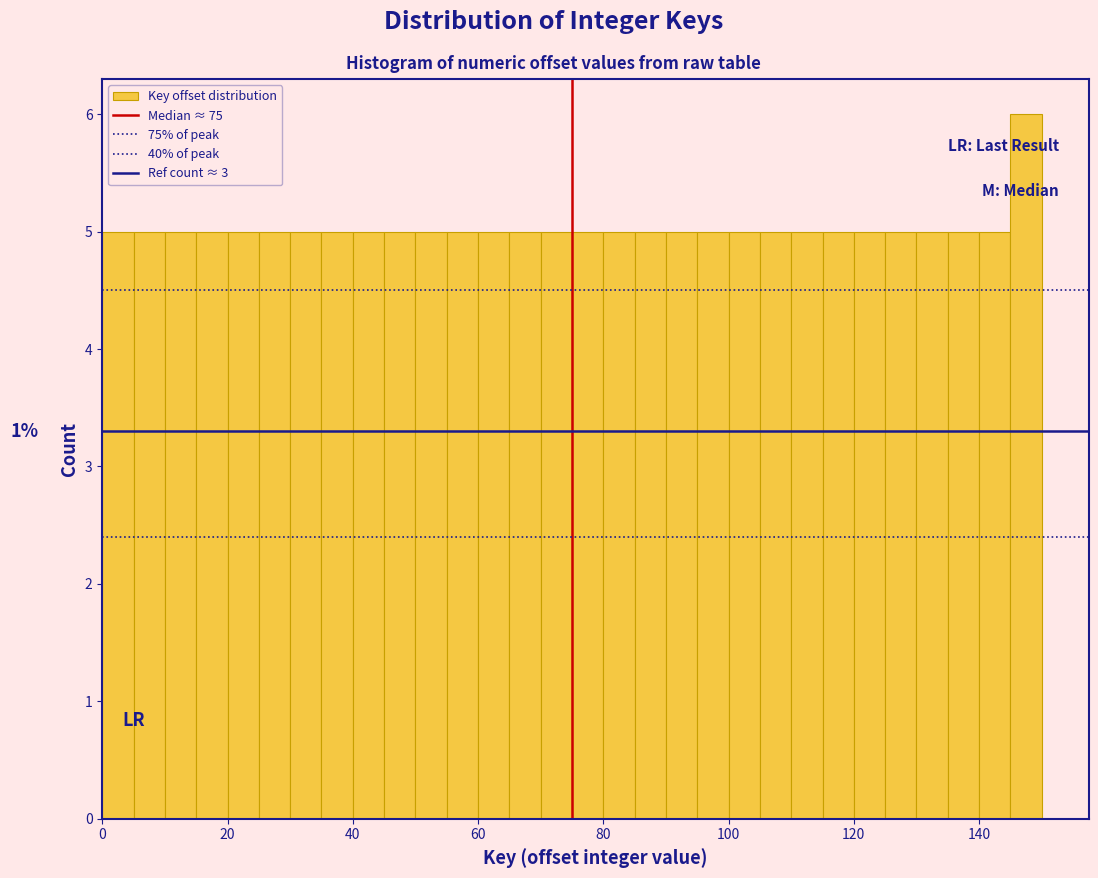

Read against the x-axis, roughly where is the centre of the tallest bar?

148